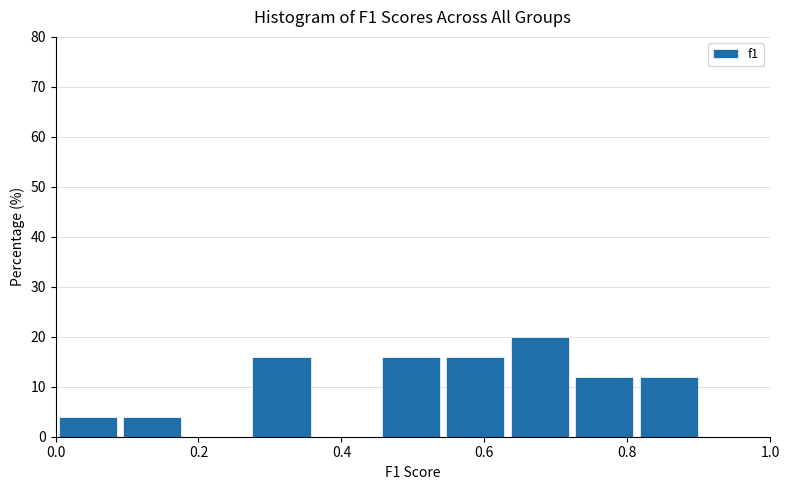

Over which range of the x-axis is the bar tallest?

0.64 to 0.72